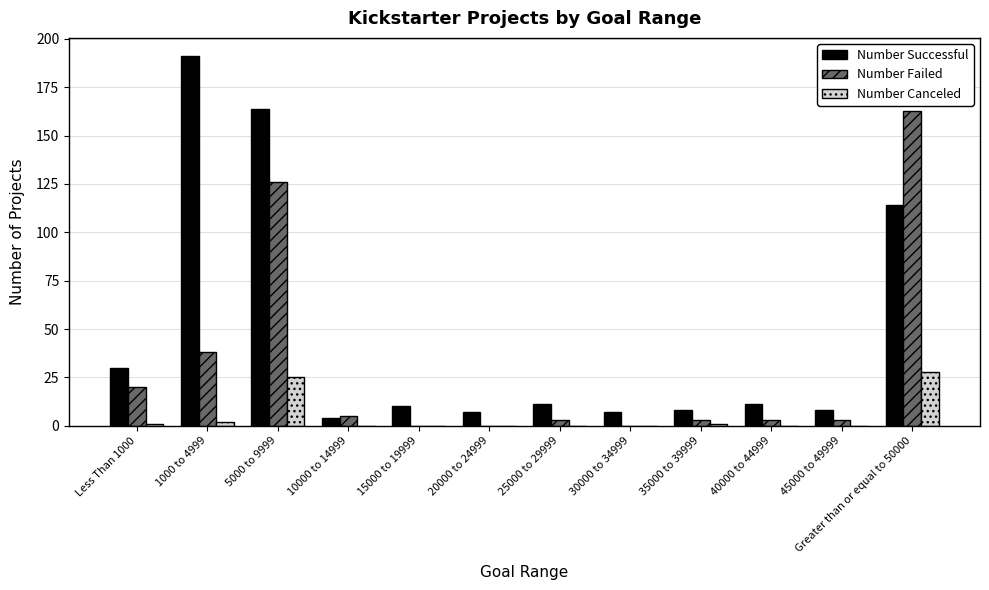

Which label corresponds to the largest value in the chart?

1000 to 4999